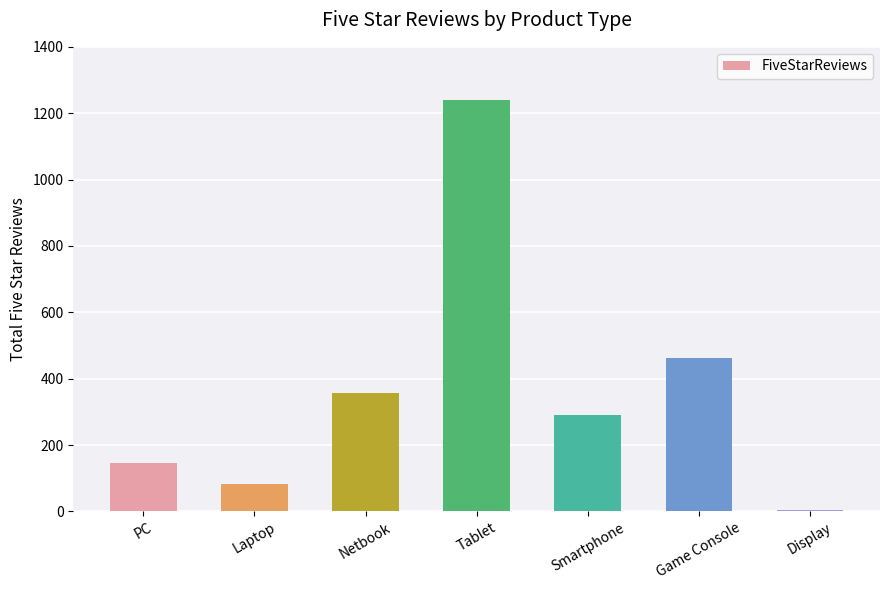

What is the sum of all values?

2582